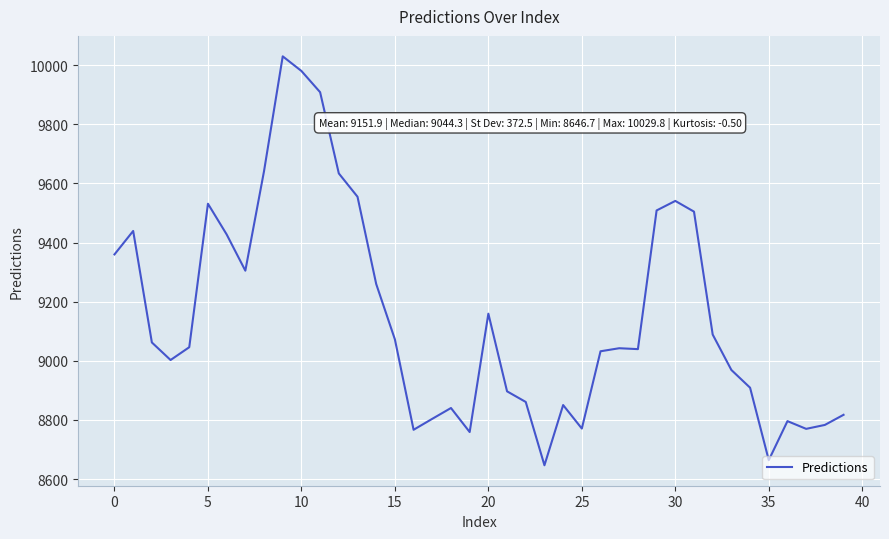

What is the difference between the maximum and minimum values?

1383.1